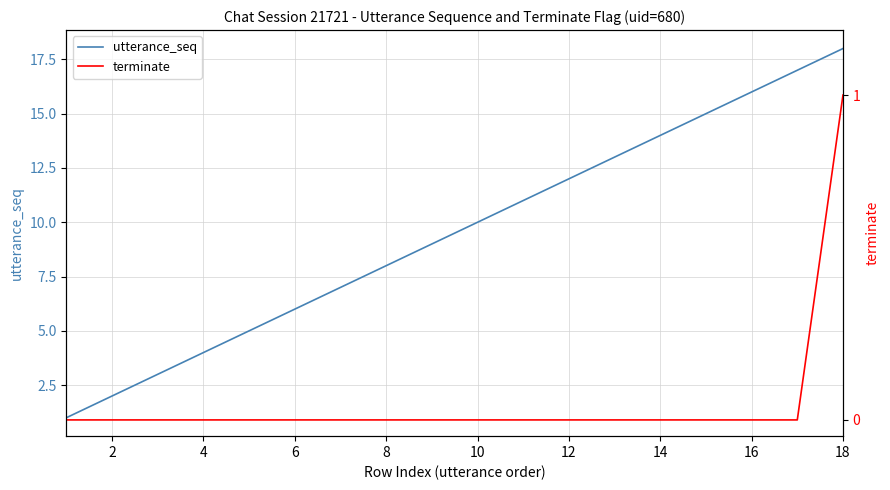

True or false: utterance_seq has more than 2 points higher than both neighbors.

False